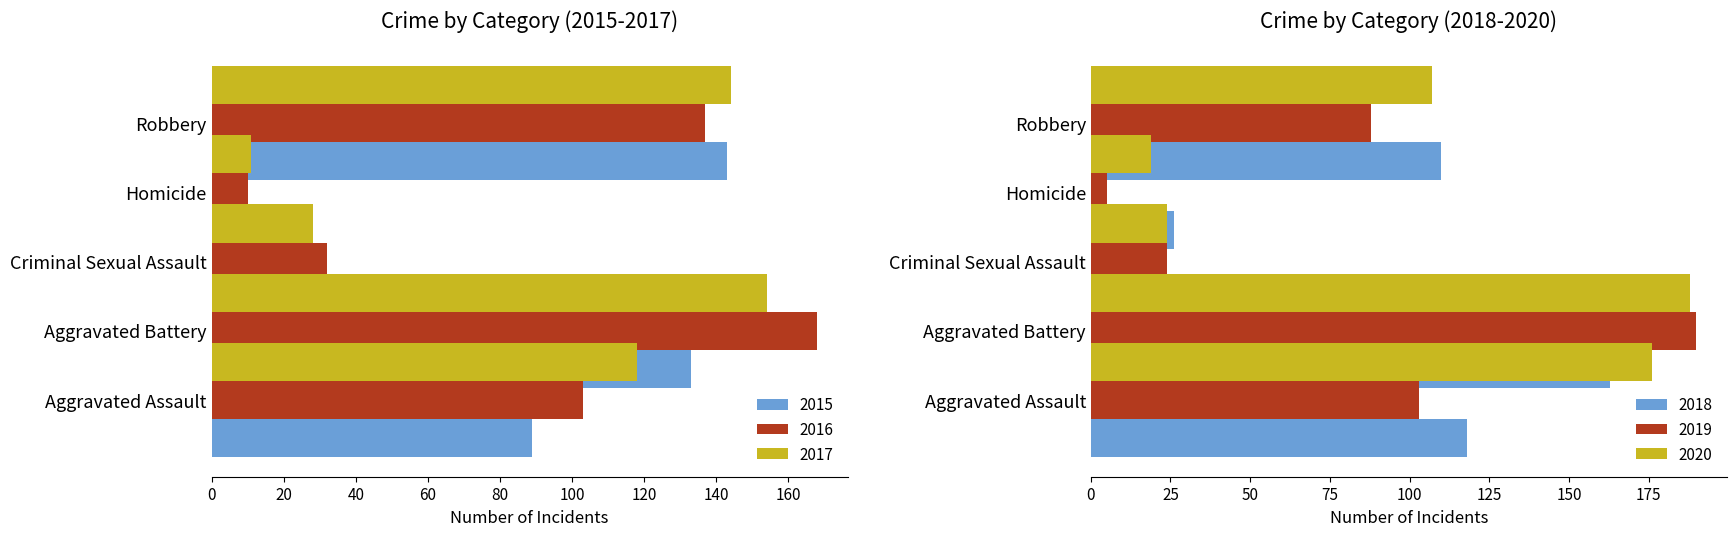

Which has a higher value, Homicide or Aggravated Assault?

Homicide